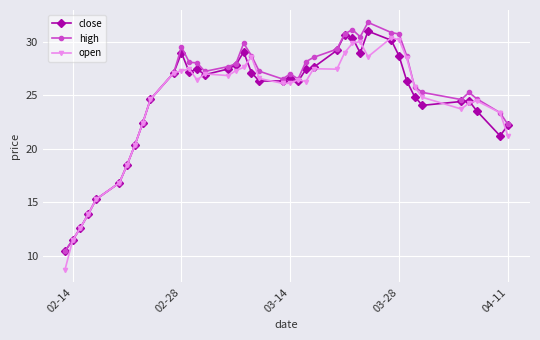

What is the value of the close point at the 4th from the left?

13.9